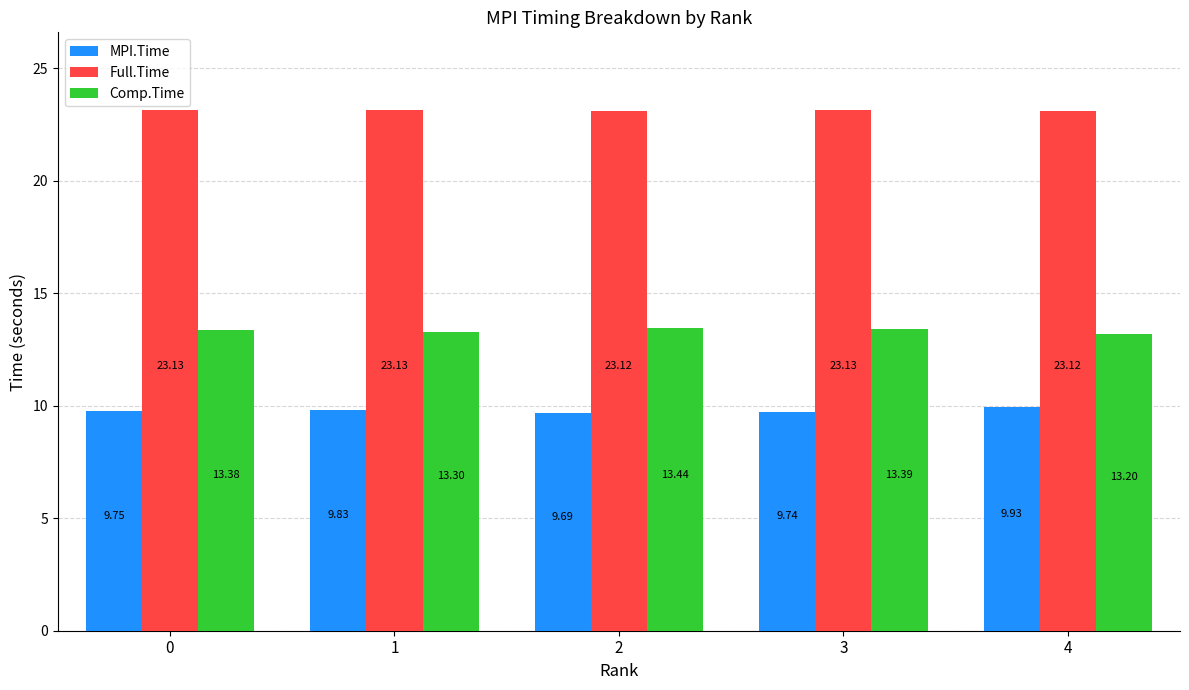

Rank the series at 2 from highest to lowest value.

Full.Time, Comp.Time, MPI.Time